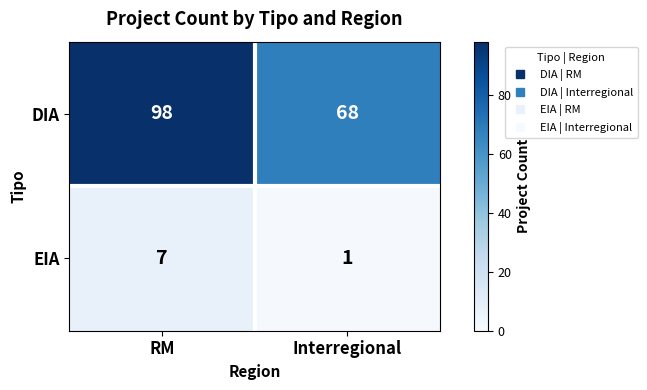

What is the total value across all series at RM?

105